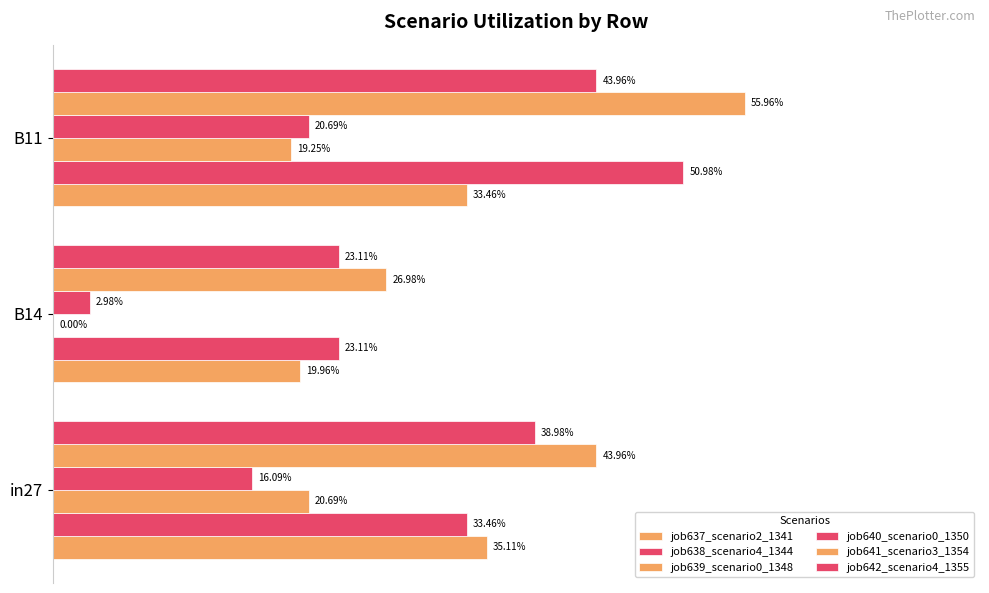

Reading right to left, list all the values displayed in this chart.

job637_scenario2_1341: 0.3	0.2	0.4
job638_scenario4_1344: 0.5	0.2	0.3
job639_scenario0_1348: 0.2	0.0	0.2
job640_scenario0_1350: 0.2	0.0	0.2
job641_scenario3_1354: 0.6	0.3	0.4
job642_scenario4_1355: 0.4	0.2	0.4